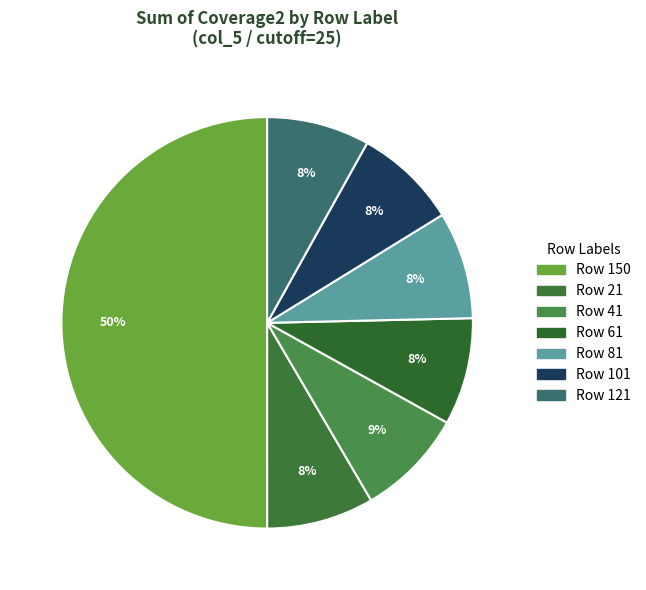

How many segments does this pie chart have?

7